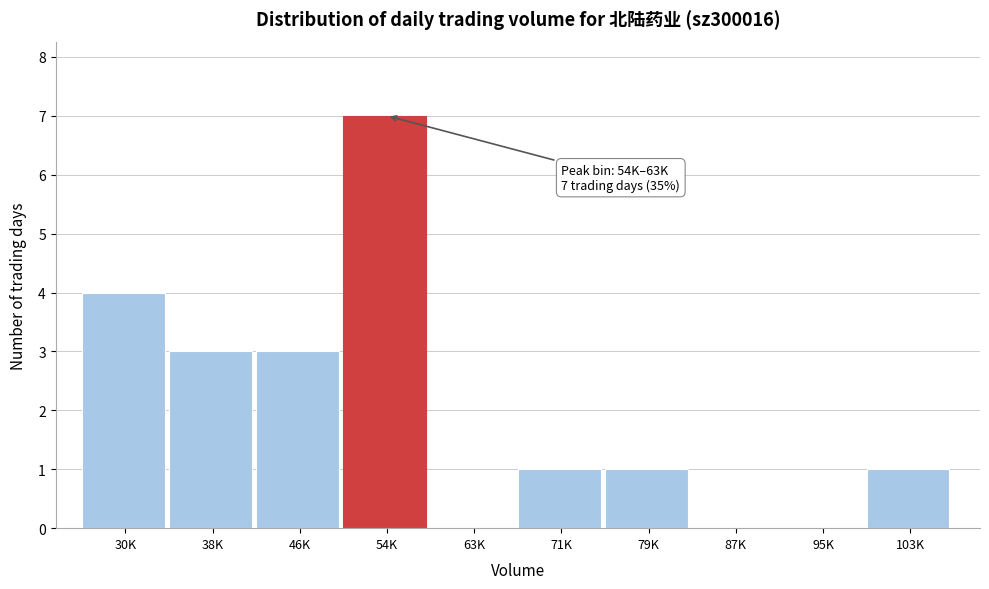

Reading left to right, list all the values displayed in this chart.

30K=4	38K=3	46K=3	54K=7	63K=0	71K=1	79K=1	87K=0	95K=0	103K=1